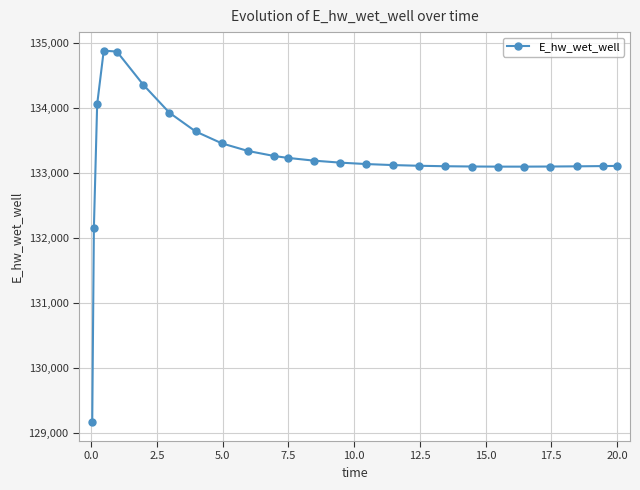

What is the difference between the maximum and second lowest values?

2733.3